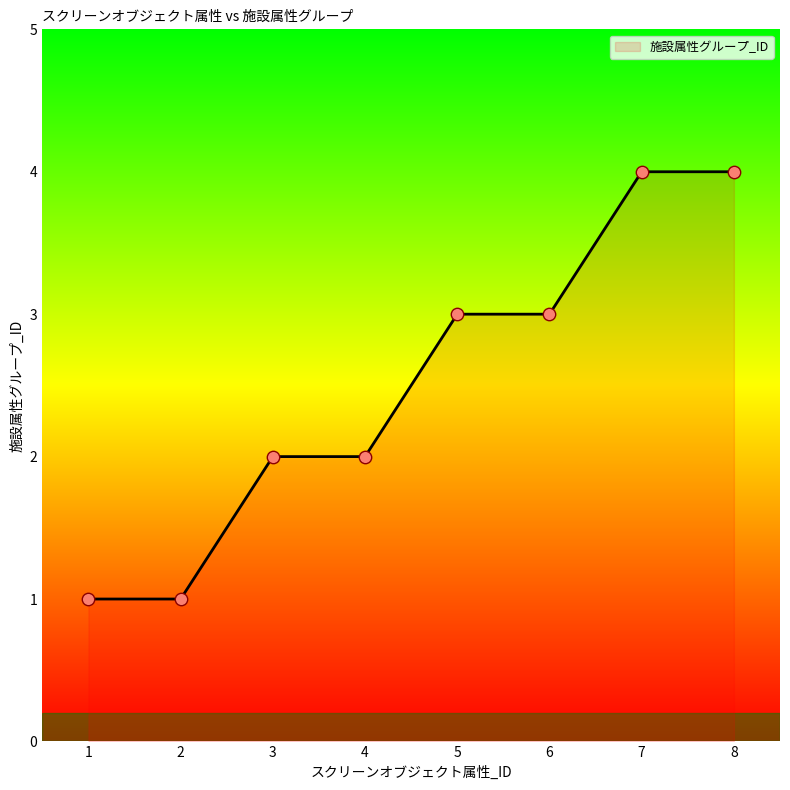

Between 2 and 3, which is larger?

3